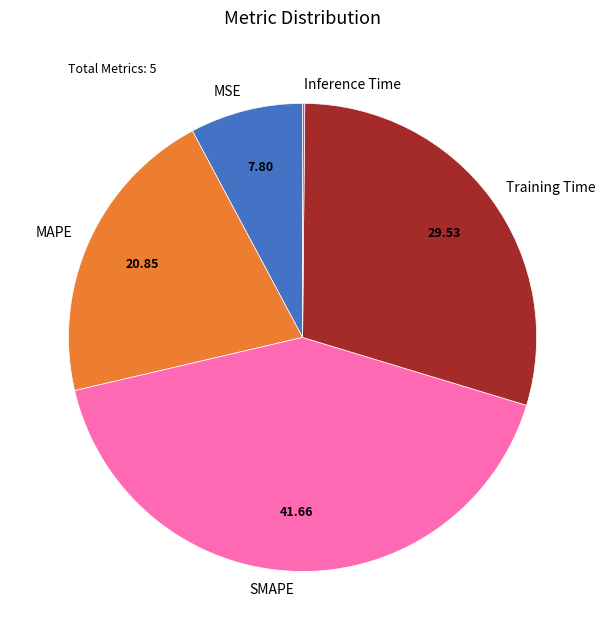

Do MAPE and MSE together represent more than half of the pie?

No